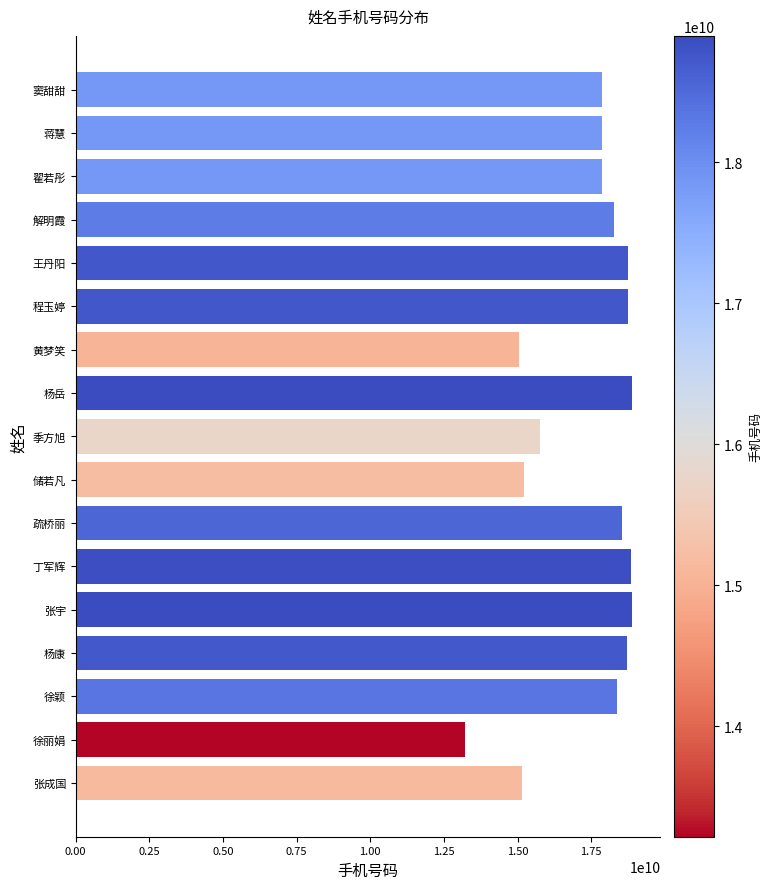

What is the sum of all values?

296006013363